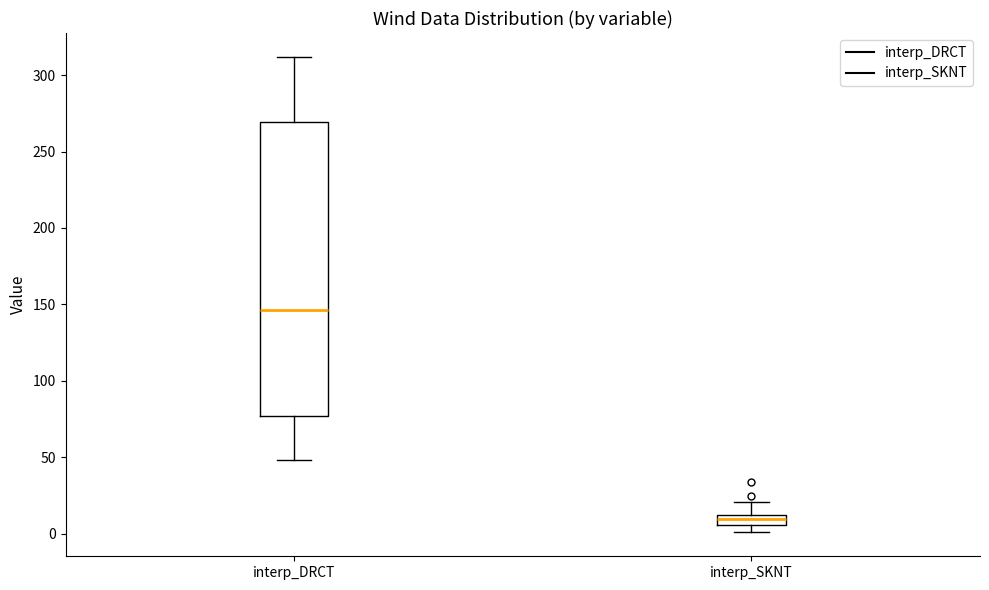

Where does the lower whisker of the box for interp_DRCT end on the y-axis? The values are not printed on the chart, so give them approximately, as read against the axis.

50